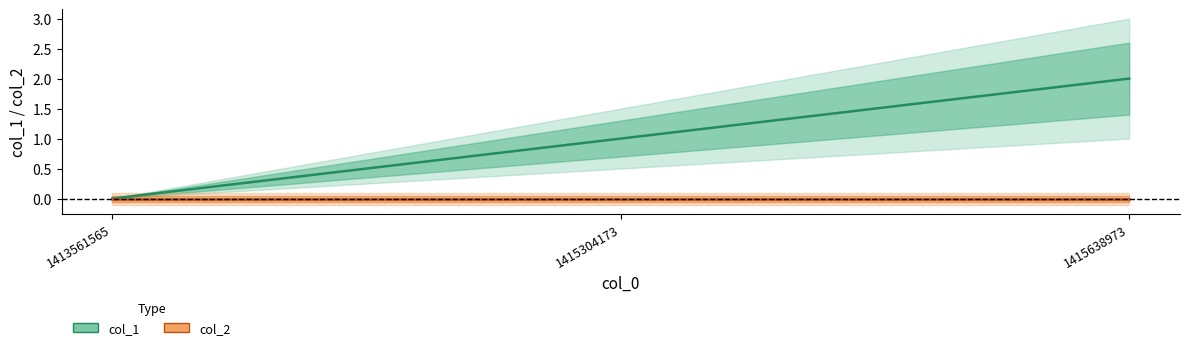

Which label corresponds to the smallest value in the chart?

1413561565